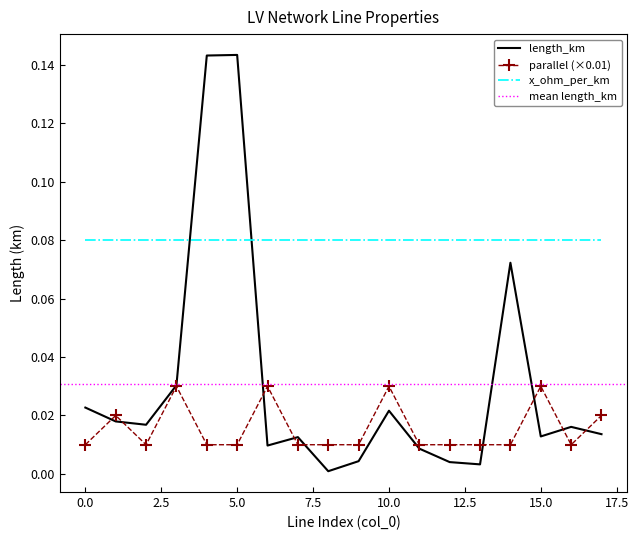

Between 0 and 12, which series saw the biggest shift?

length_km